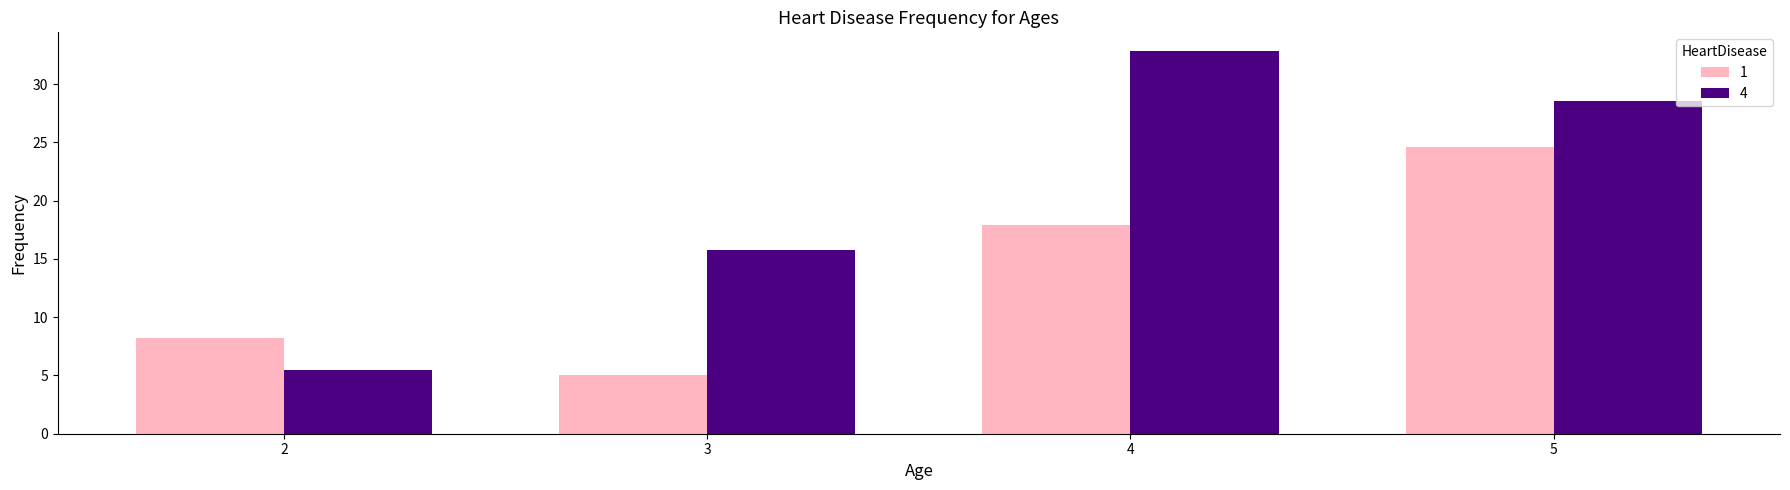

True or false: 1 has a value of 24.6 at 5.

True